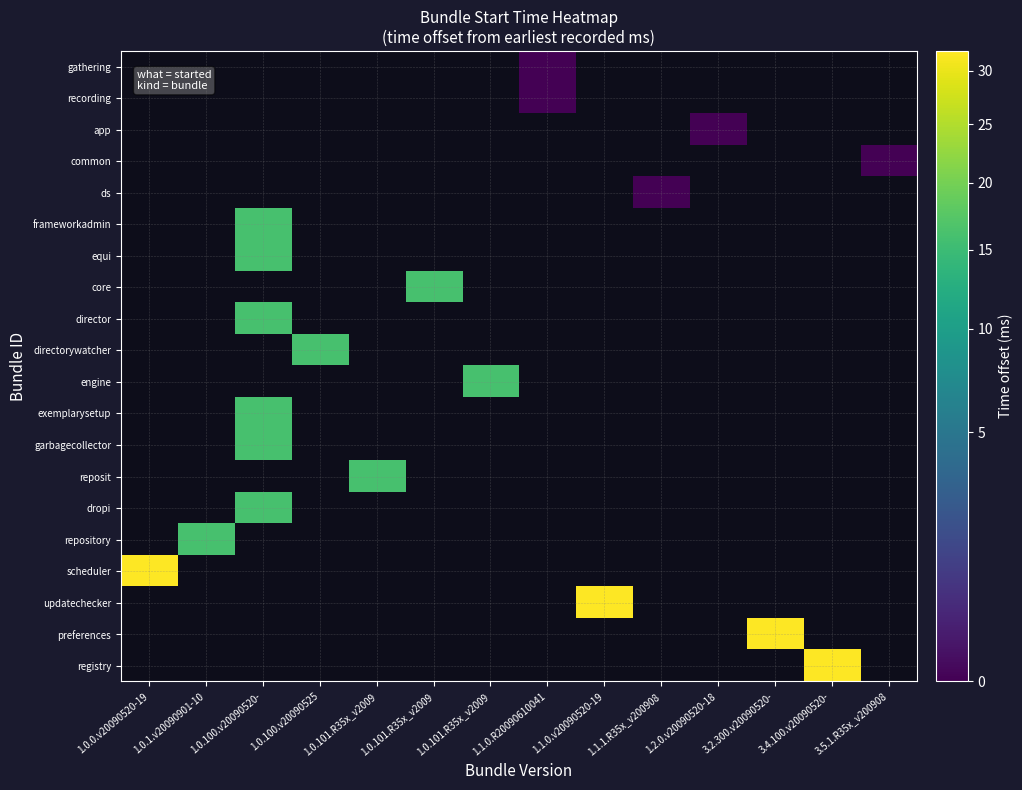

The value of row_10 at 1.0.101.R35x_v2009 is 16.0. True or false?

True